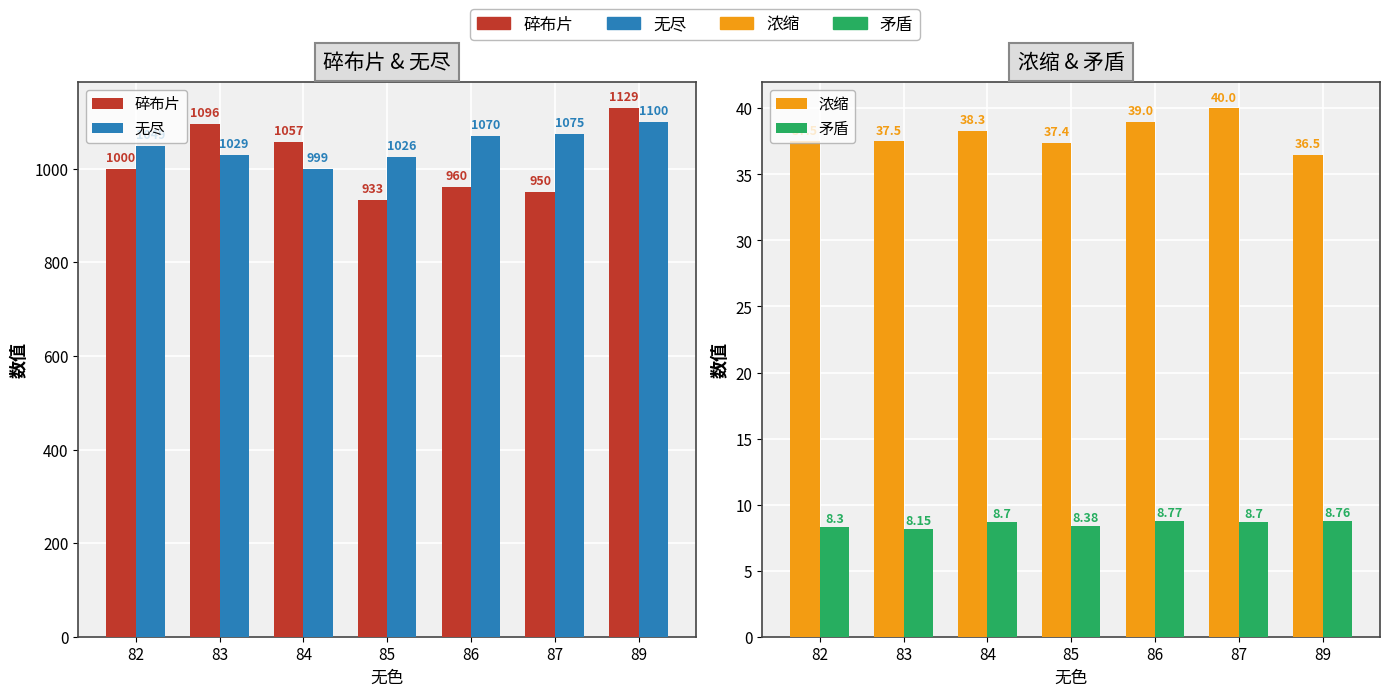

What is the total value across all series at 86?

2077.8